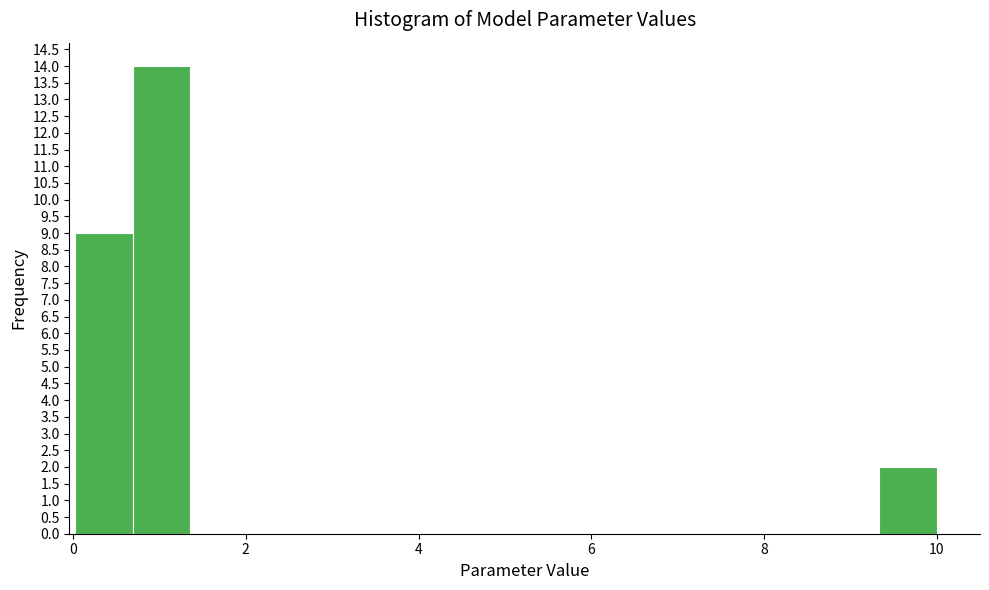

Around what value on the x-axis is the tallest bar? Give the approximate position of its centre, as read against the axis.

1.0